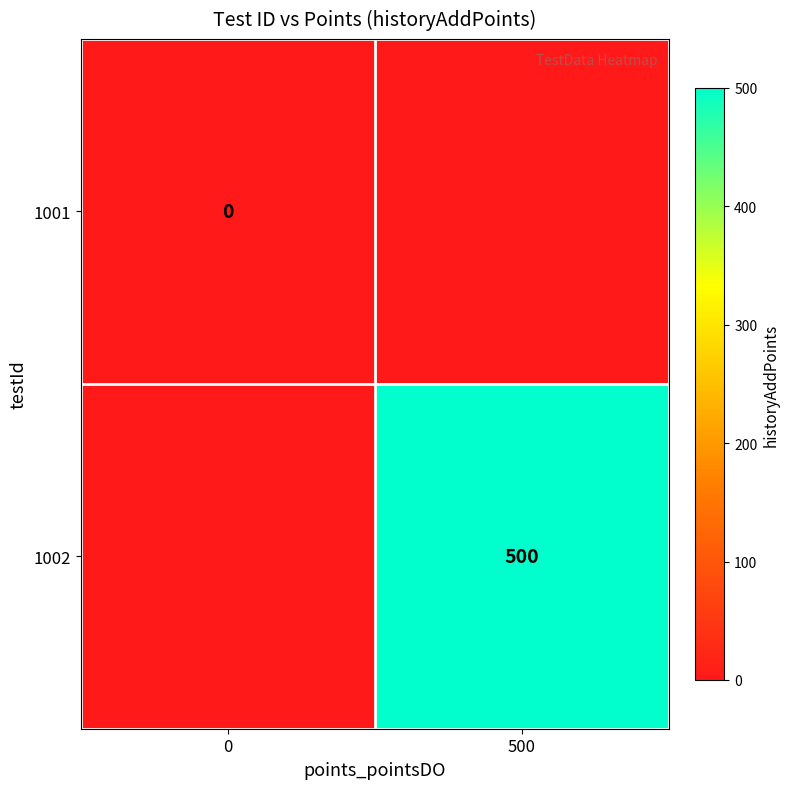

The 1002 series shows 500 at 500. True or false?

True